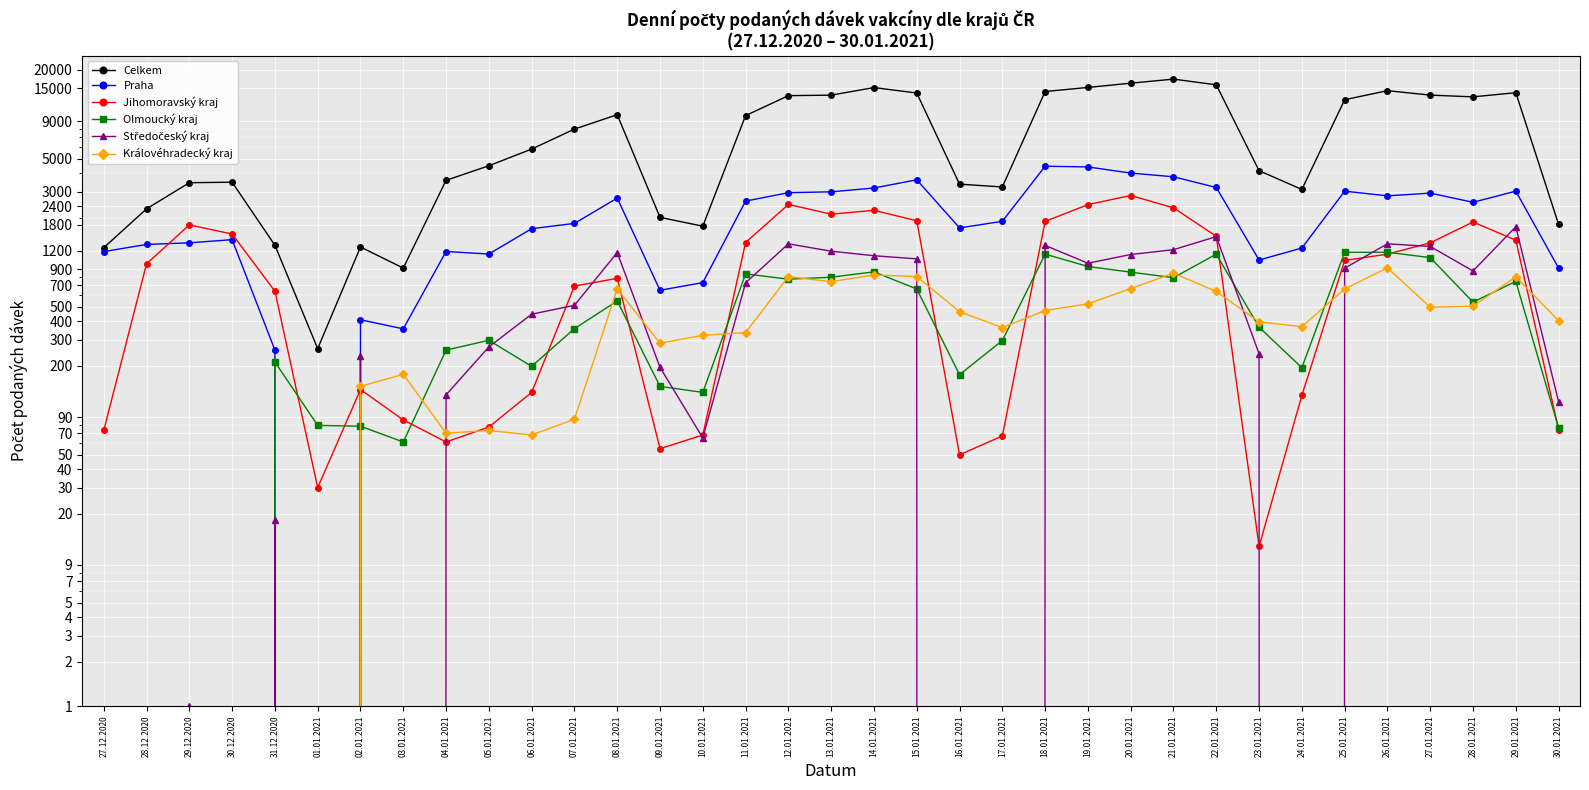

Is this an area chart (filled region under the line)?

No